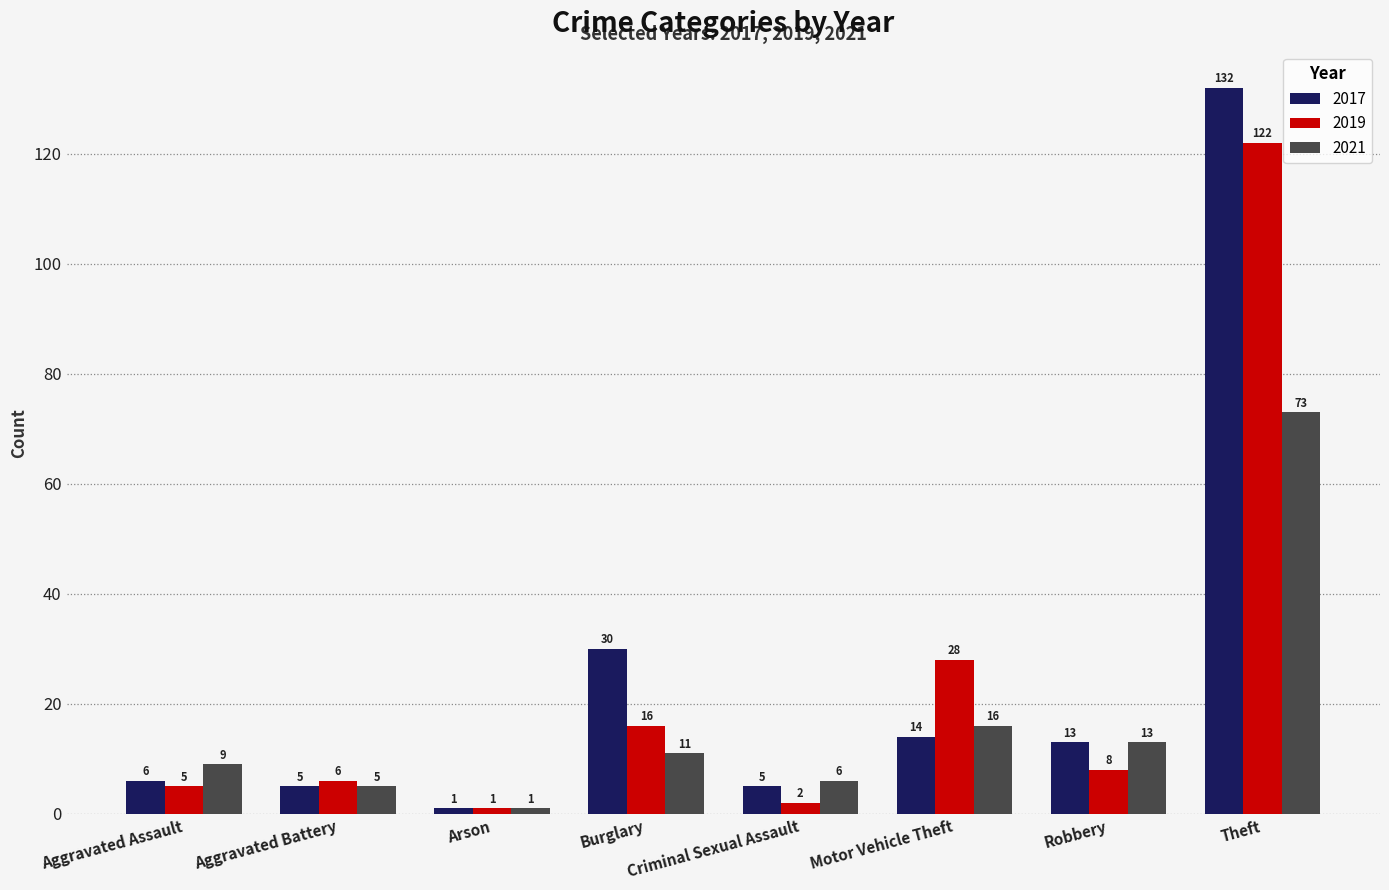

At which label is 2019 closest to 61?

Motor Vehicle Theft